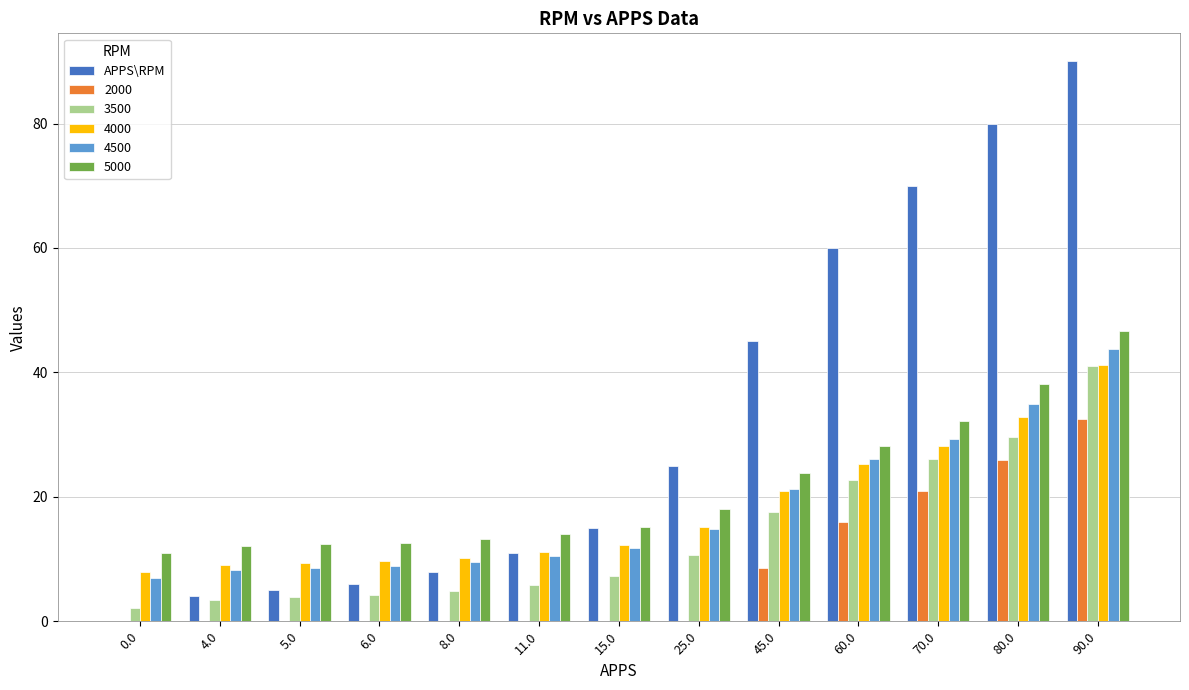

How many groups of bars are there?

13